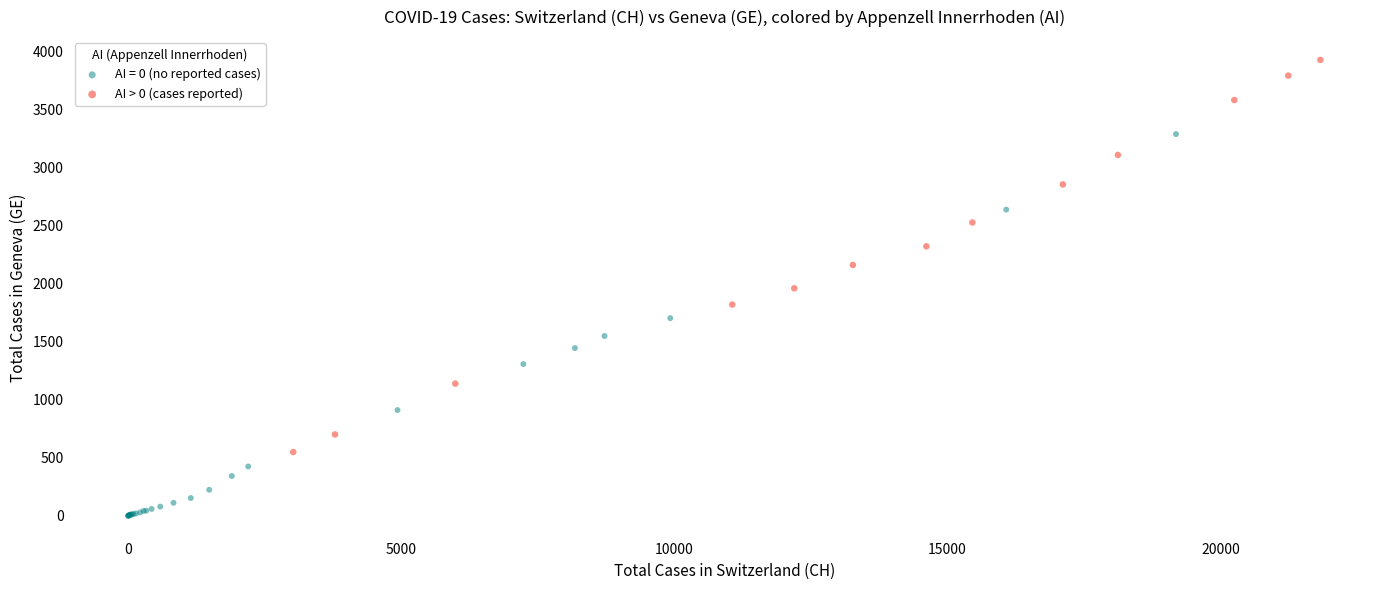

Which series contains the lowest Y value?

AI = 0 (no reported cases)